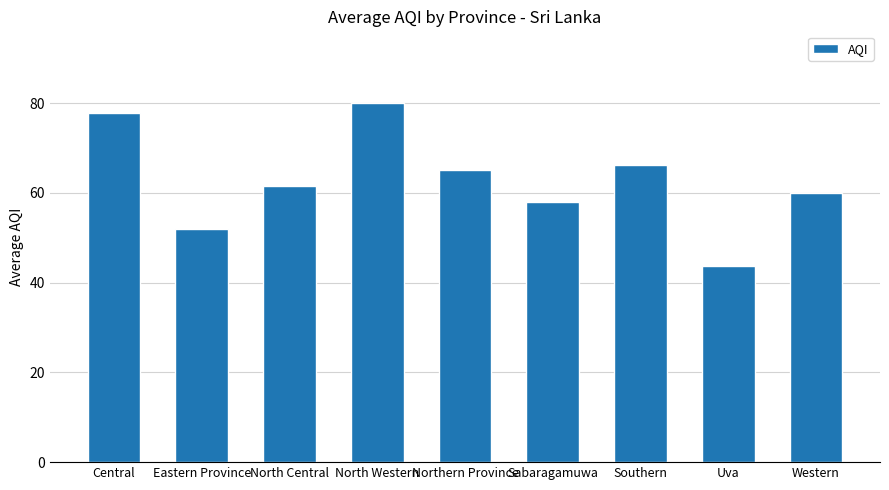

Read the value at Southern.

66.2